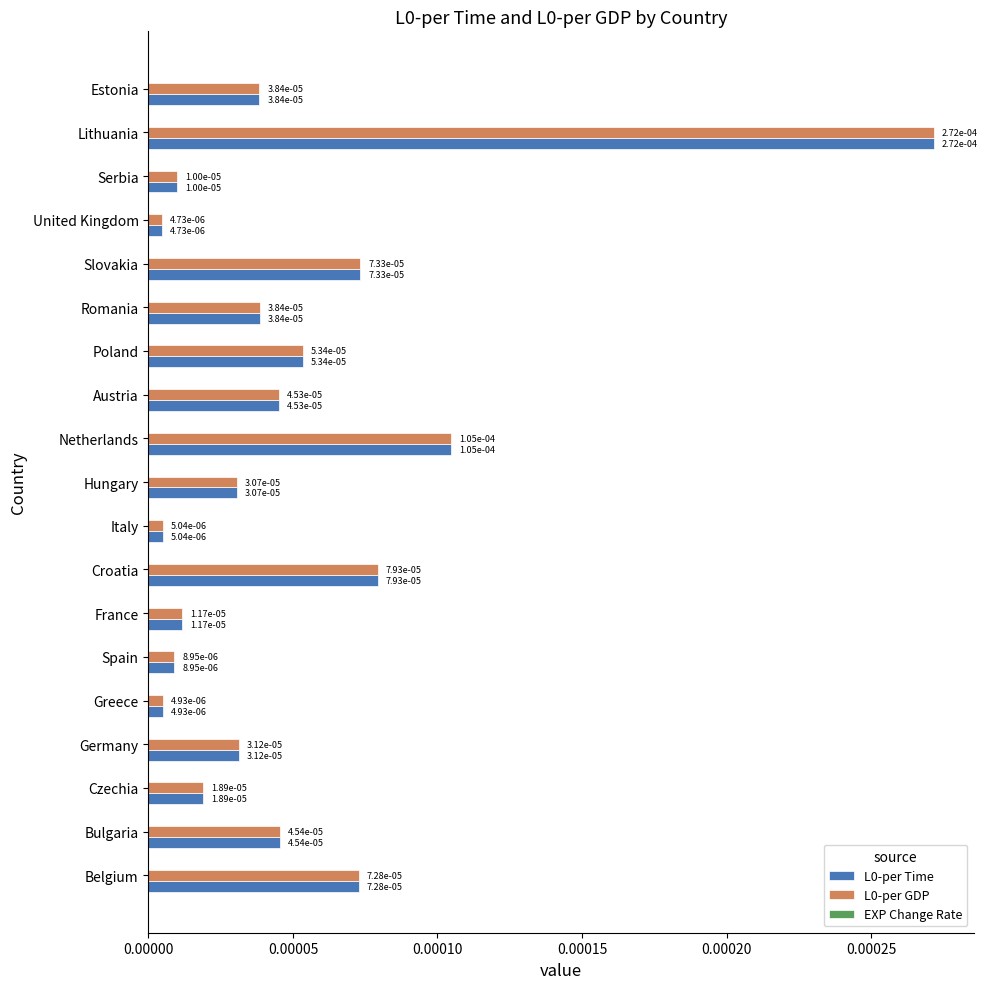

At how many categories does at least one series exceed 0?

19